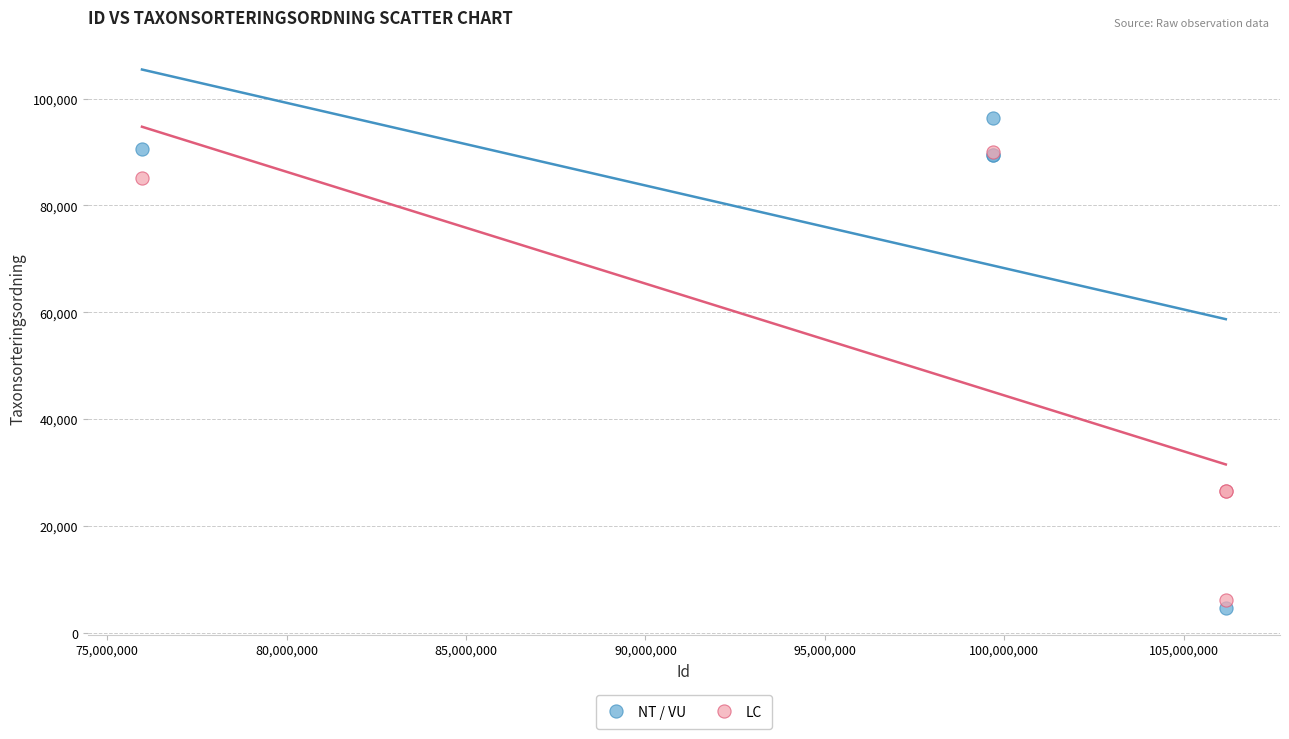

Which series reaches the maximum Y coordinate?

NT / VU